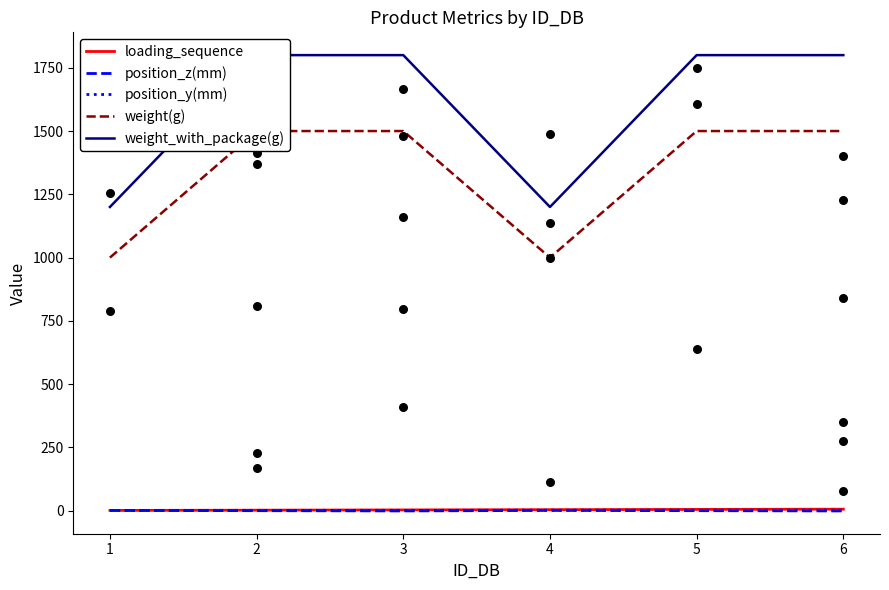

What is the total value across all series at 1?

2203